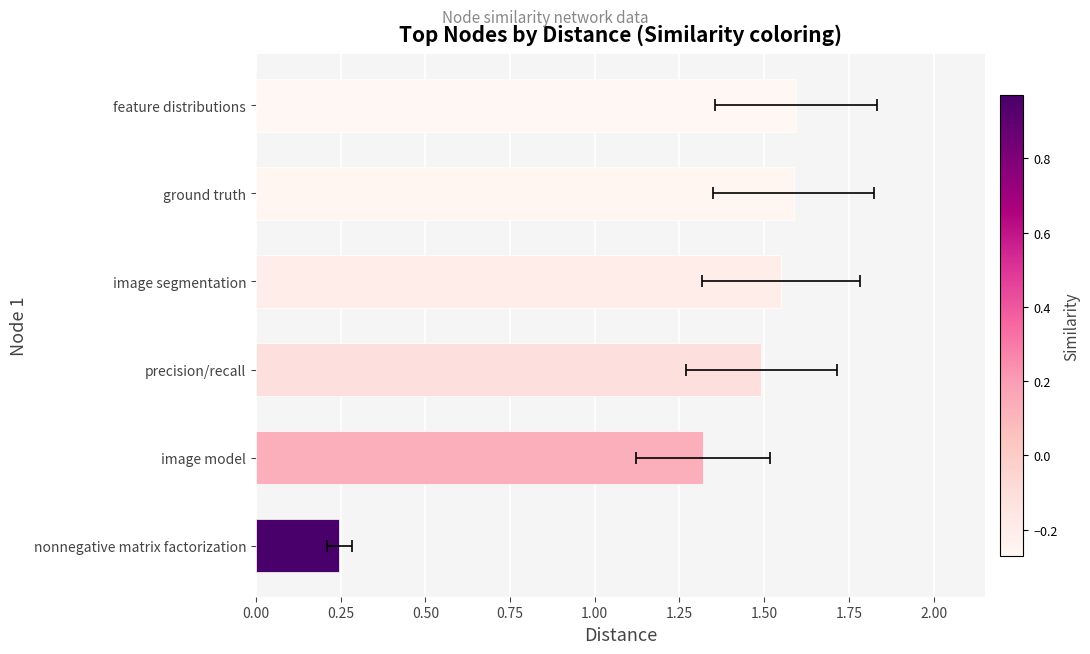

Is it true that the value at image model is 1.3?

True